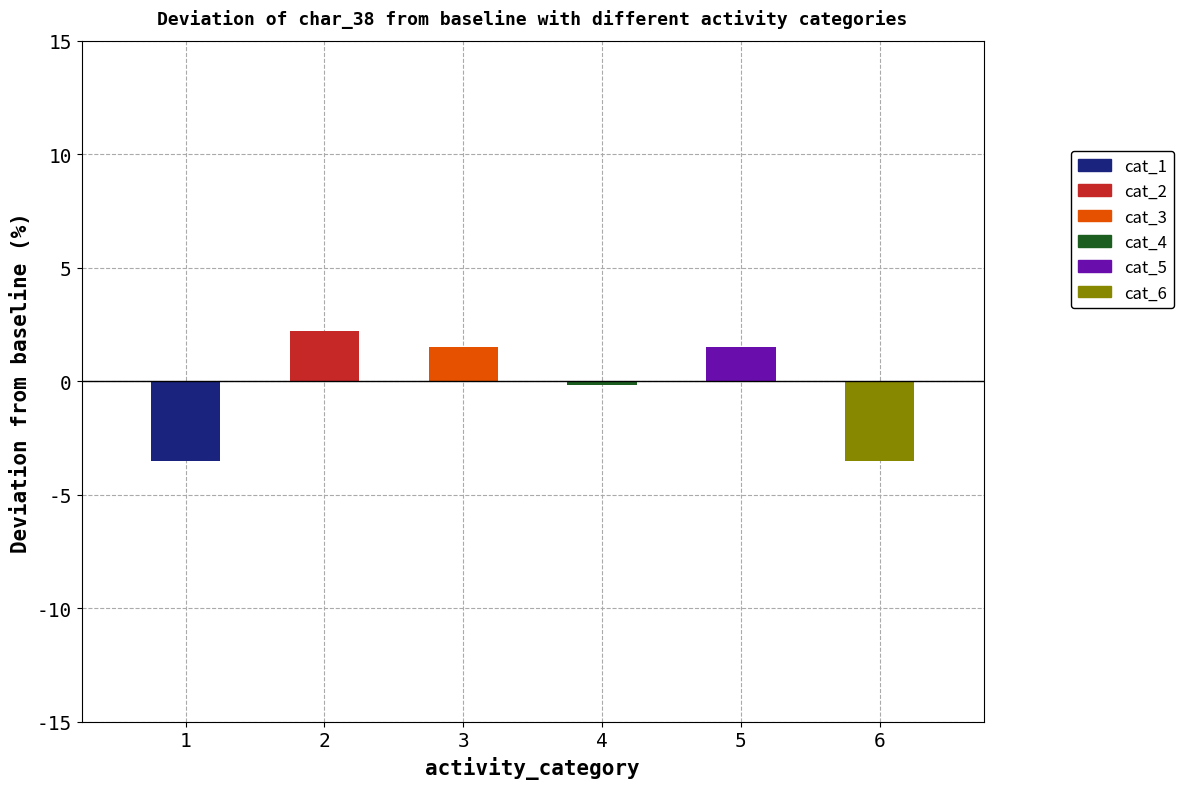

Does the chart contain stacked bars?

No